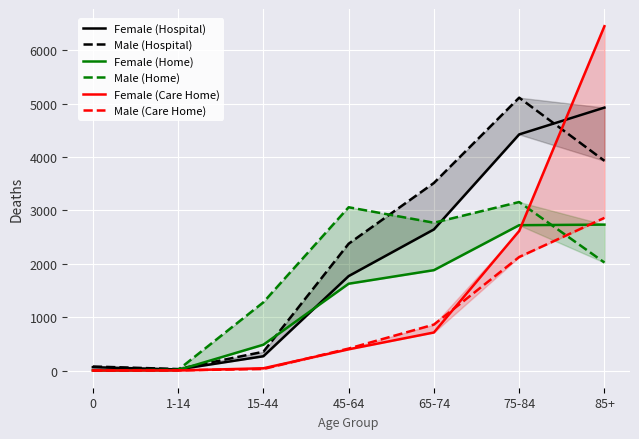

True or false: Female (Hospital) and Male (Care Home) cross at least once.

False